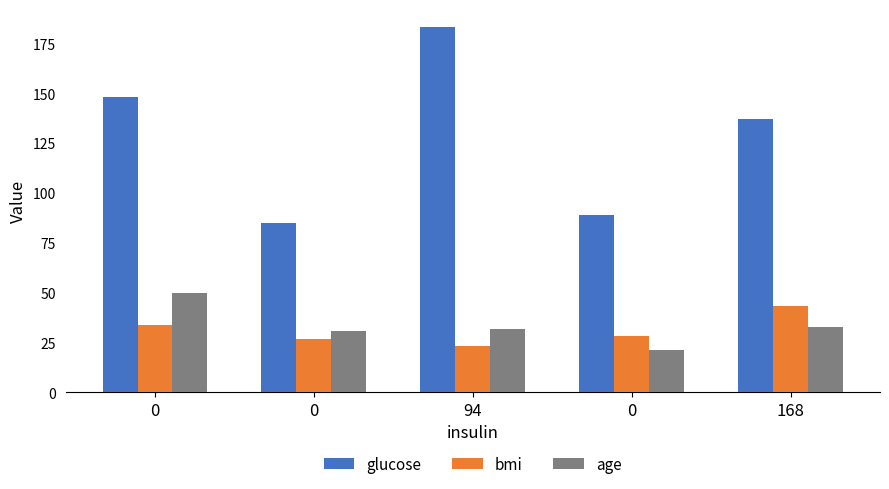

What is the average value of the age series?

33.4